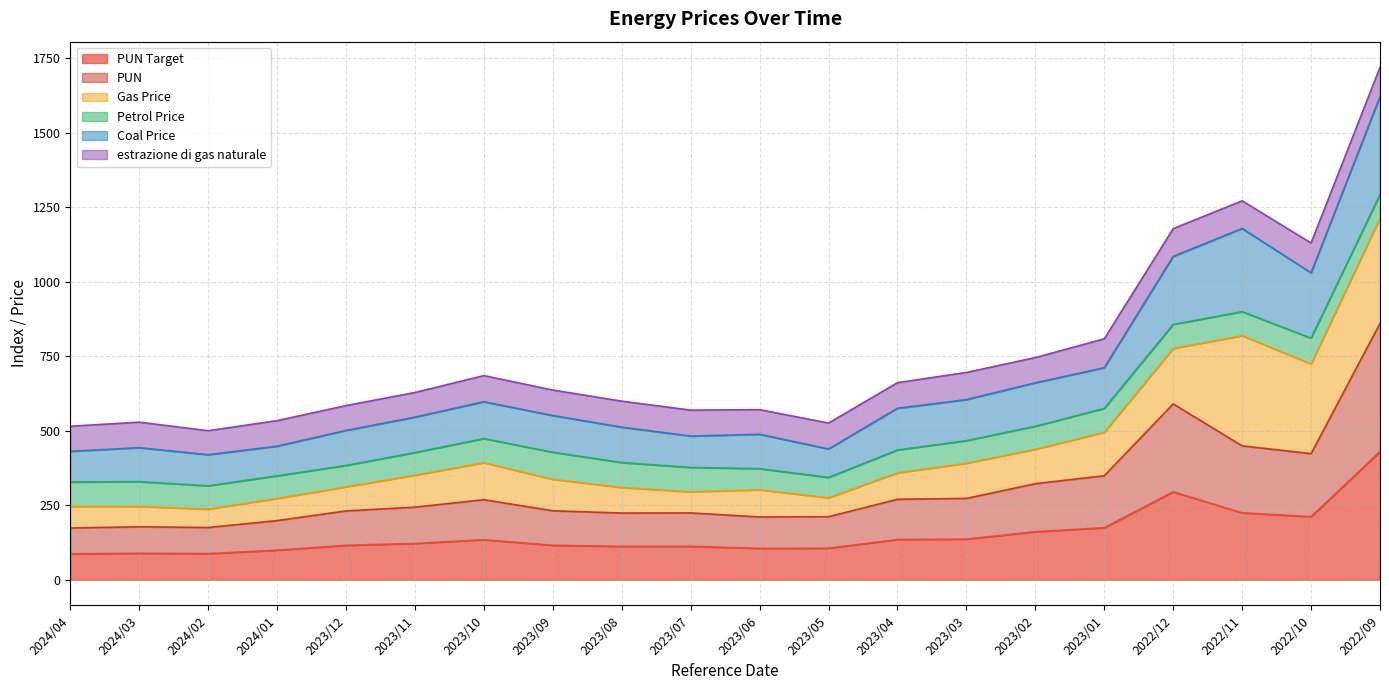

True or false: PUN and PUN Target cross at least once.

False